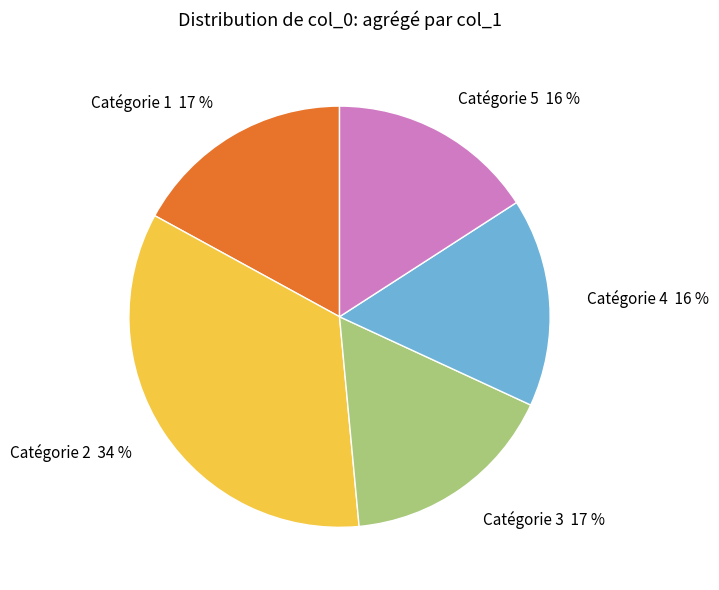

What is the largest slice in the pie chart?

Catégorie 2 34 %